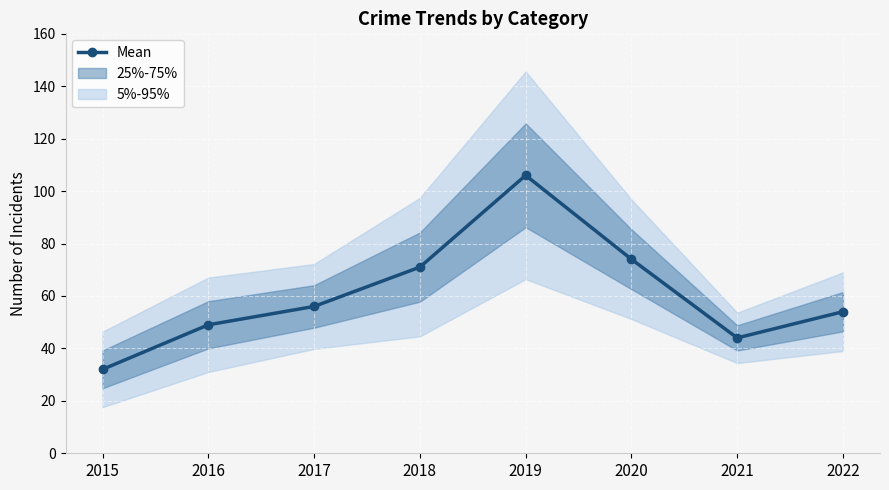

Which category has the lowest value across all series?

2015